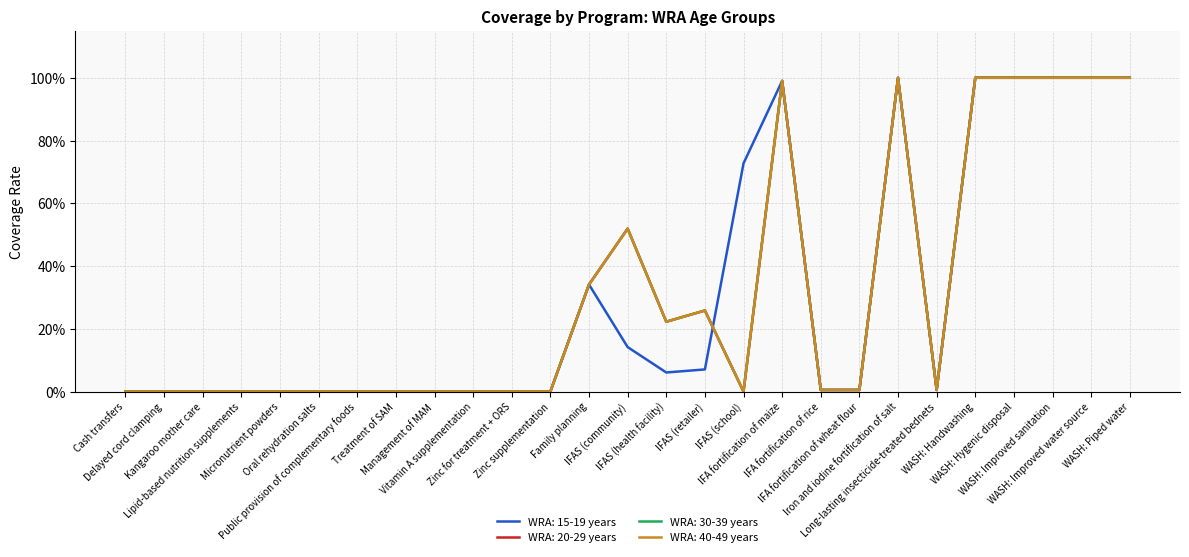

At which category is the sum across all series the highest?

Iron and iodine fortification of salt